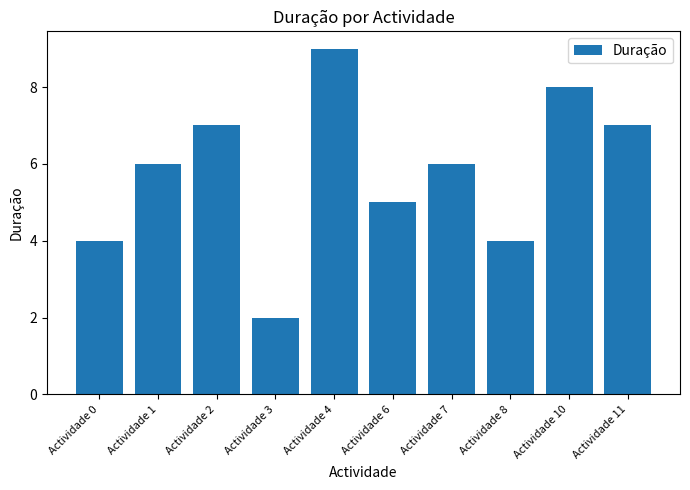

The value at Actividade 1 is 6. True or false?

True